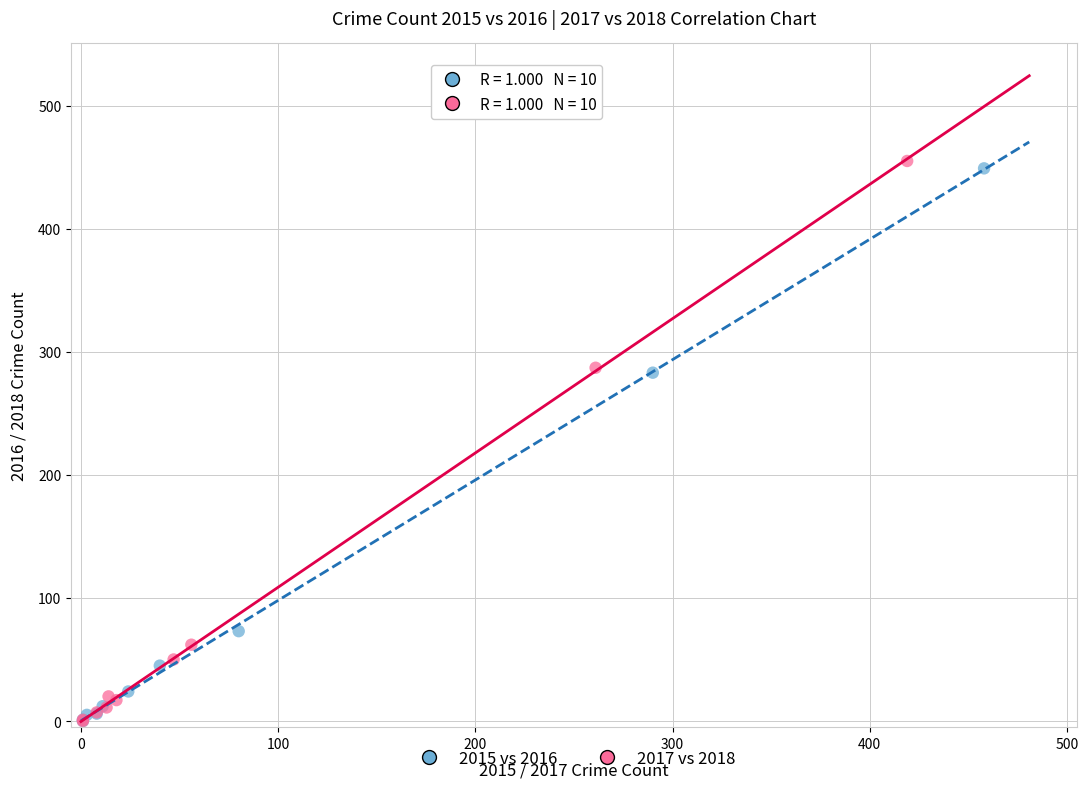

Which series has the largest Y range (max minus min)?

2017 vs 2018